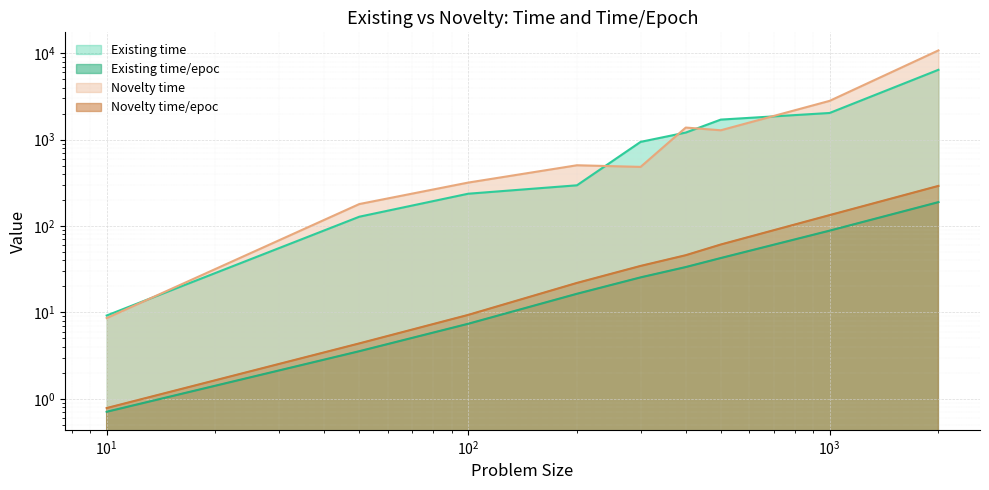

What is the difference between the second highest and second lowest values in the Existing time series?

1902.5